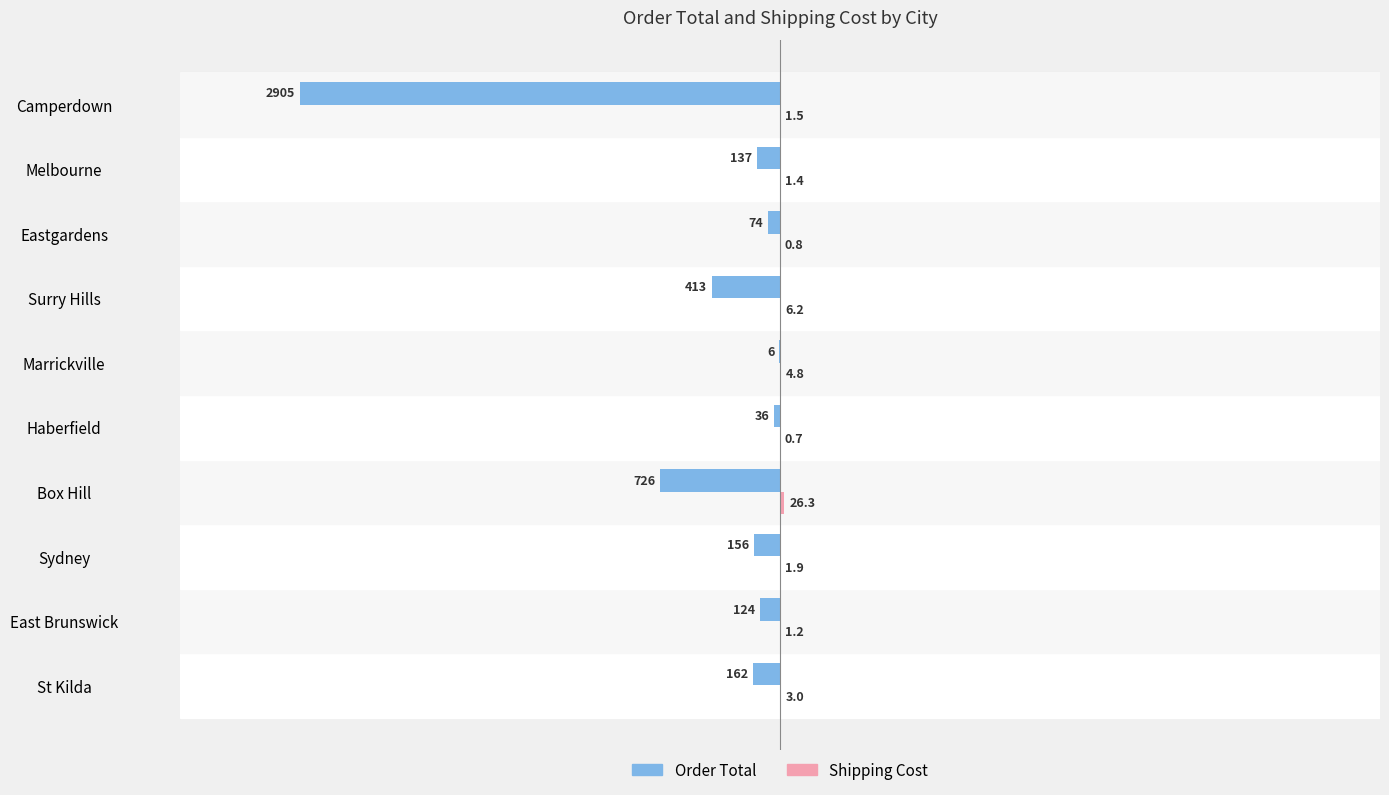

Is it true that Order Total equals -35.7 at Haberfield?

True